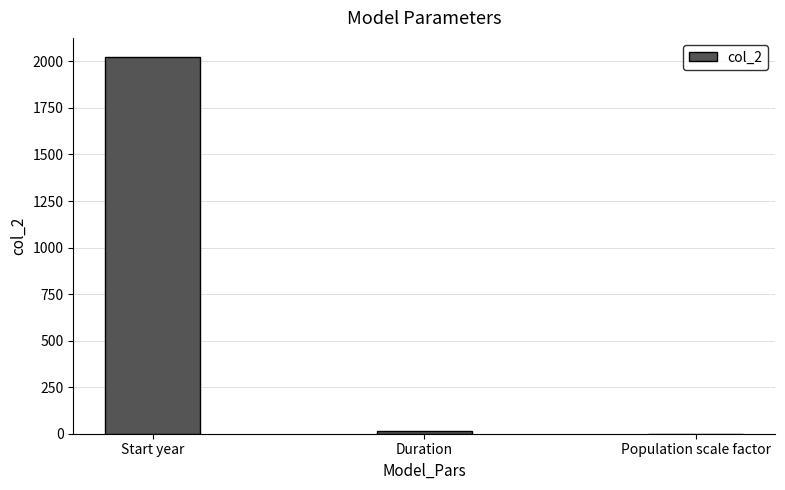

The value at Start year is 3371. True or false?

False